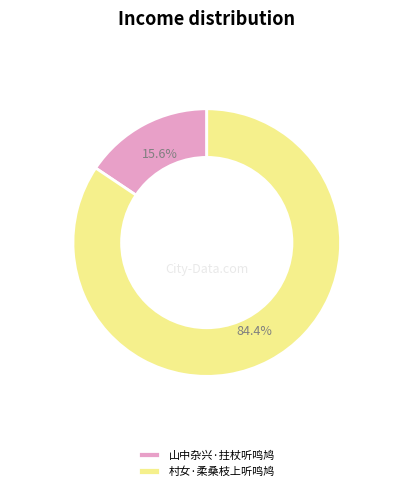

The 山中杂兴·拄杖听鸣鸠 slice represents 16% of the pie. True or false?

True